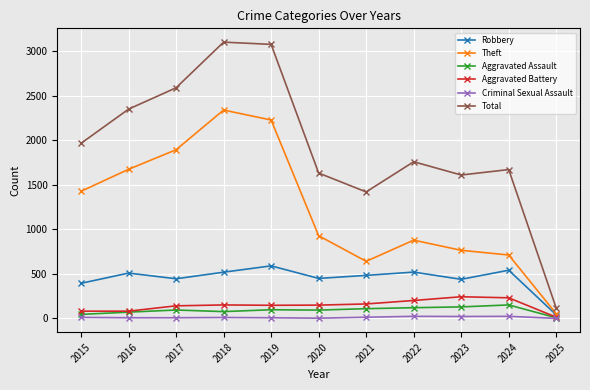

Rank the series by their maximum value, from highest to lowest.

Total, Theft, Robbery, Aggravated Battery, Aggravated Assault, Criminal Sexual Assault